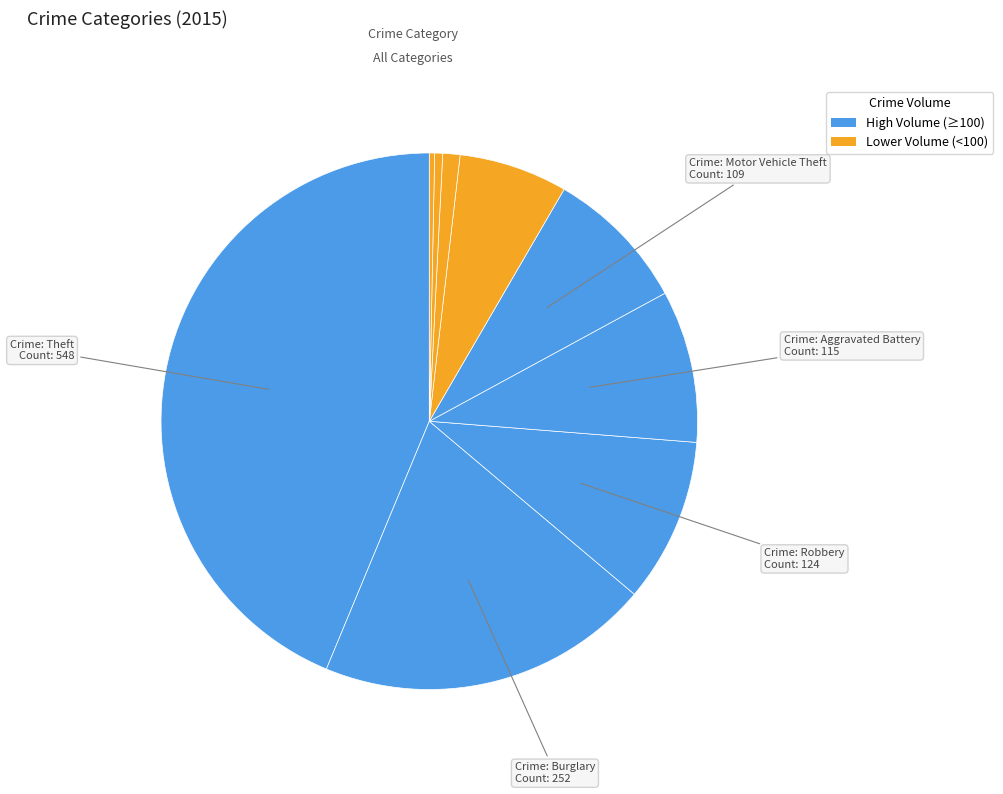

Which category has the biggest portion of the pie?

Theft